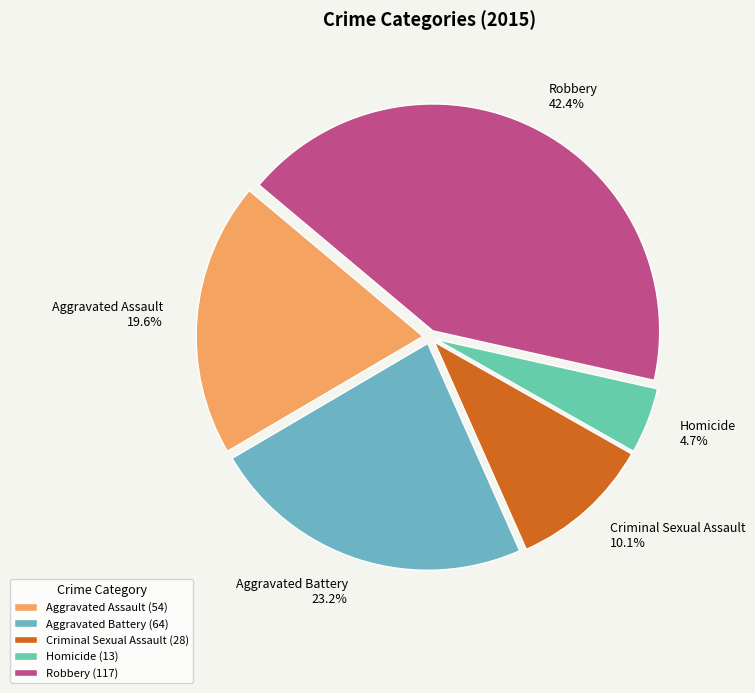

What percentage is the Criminal Sexual Assault slice, to the nearest percent?

10%